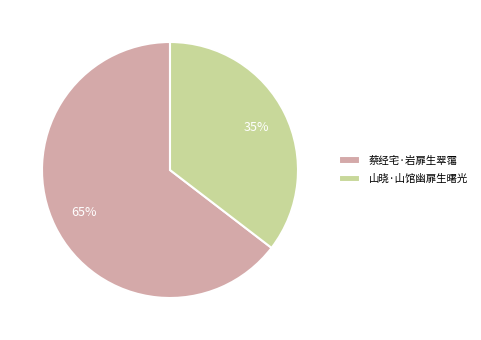

Is it true that 蔡经宅·岩扉生翠霭 is 78% of the pie?

False